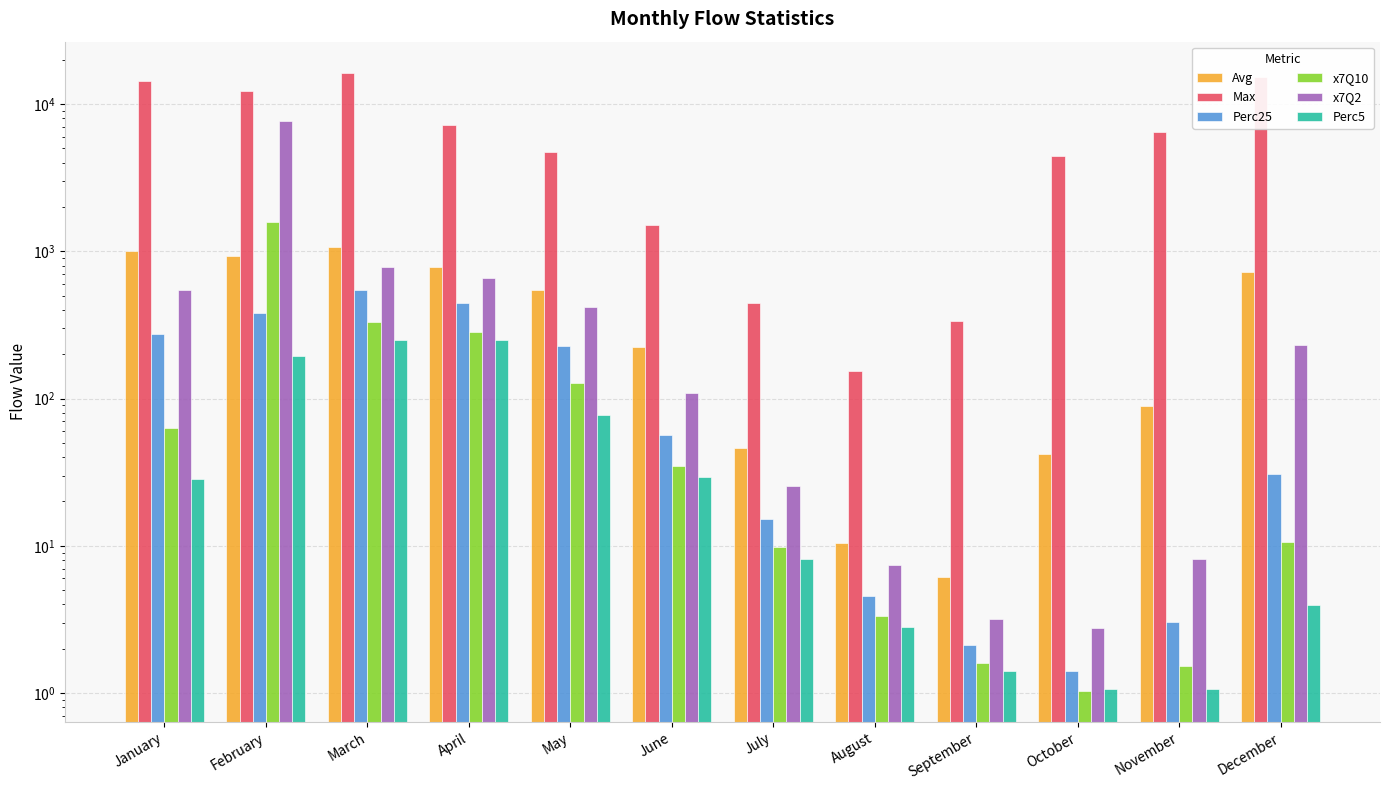

What is the value of the Perc25 bar at the 12th from the left?

30.7